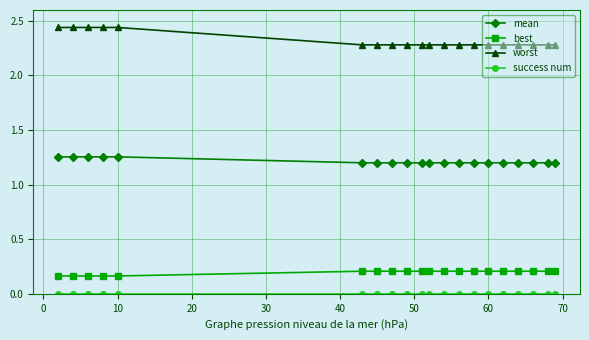

True or false: mean and worst cross at least once.

False